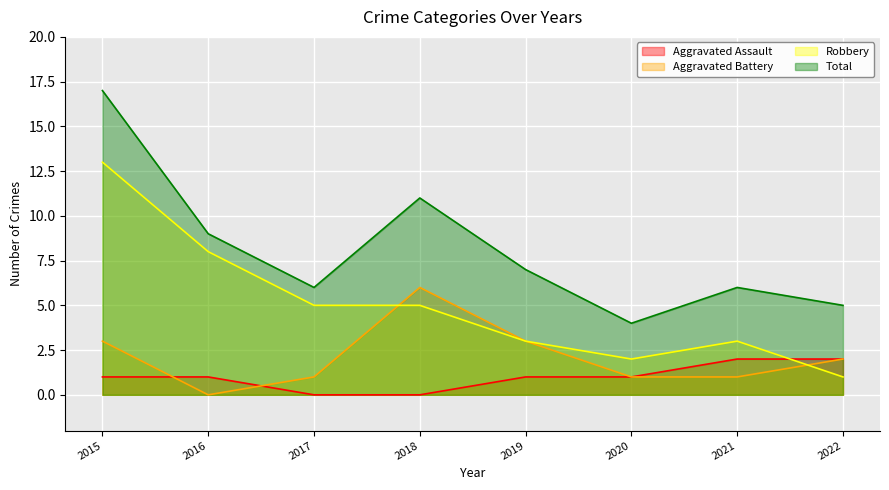

At which category is the sum across all series the highest?

2015